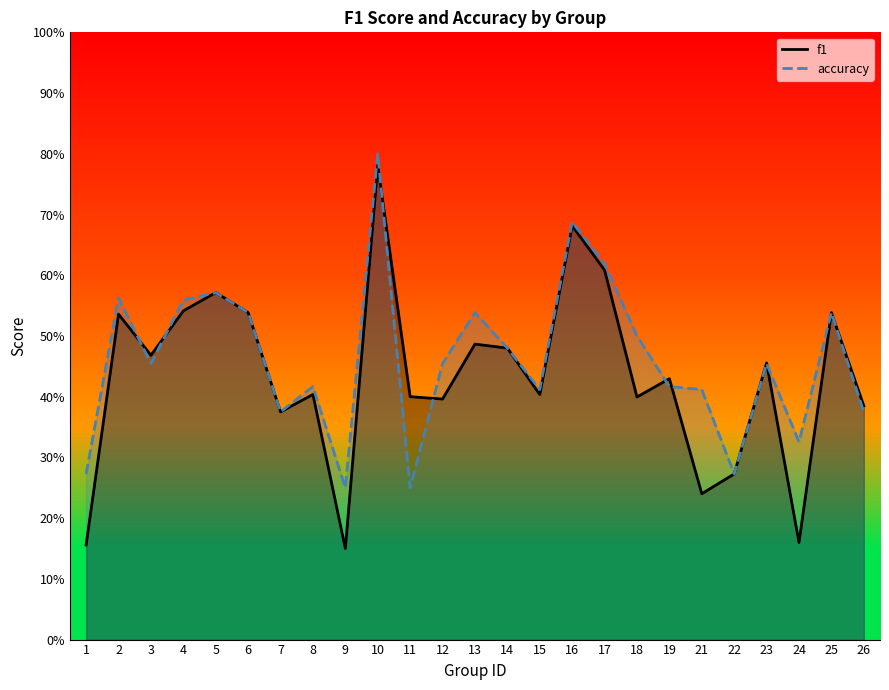

At 11, list the series in order from largest to smallest.

f1, accuracy